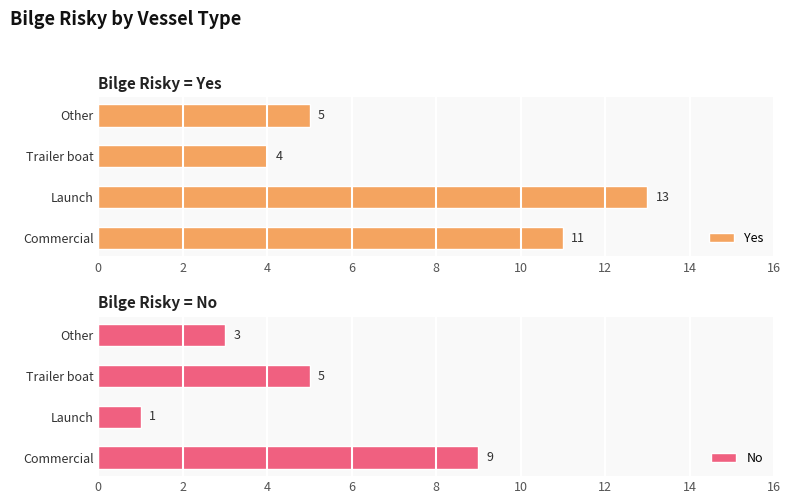

Which category has the lowest value in the Yes series?

Trailer boat